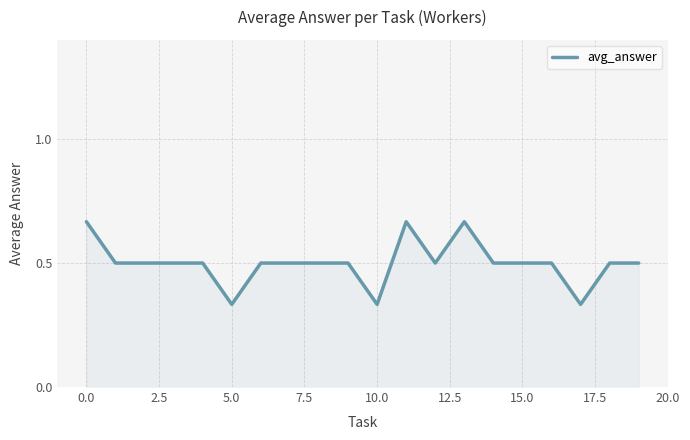

What is the sum of all values?

10.0